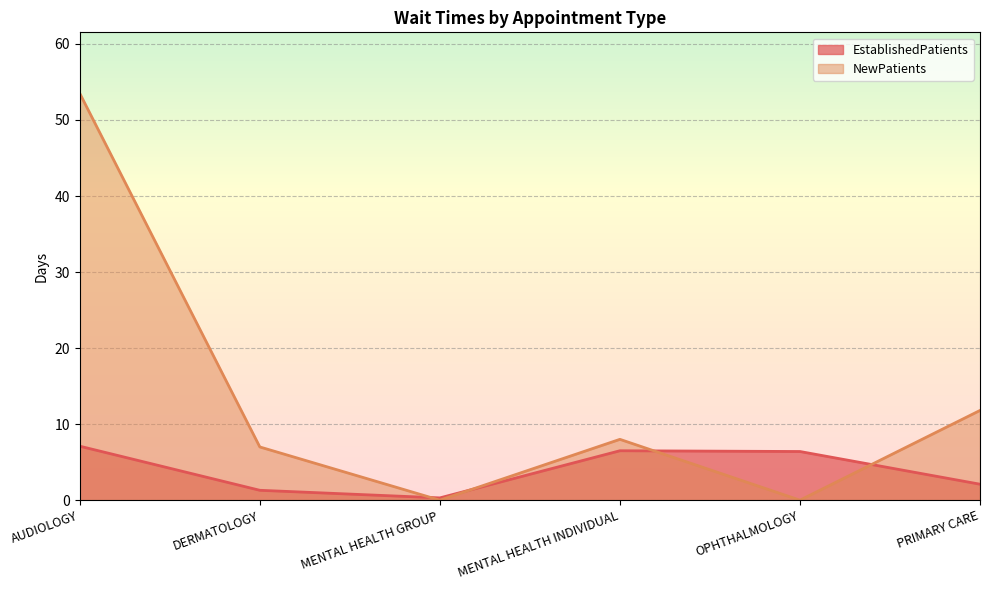

Reading right to left, list all the values displayed in this chart.

EstablishedPatients: PRIMARY CARE=2.1	OPHTHALMOLOGY=6.4	MENTAL HEALTH INDIVIDUAL=6.5	MENTAL HEALTH GROUP=0.3	DERMATOLOGY=1.3	AUDIOLOGY=7.1
NewPatients: PRIMARY CARE=11.8	OPHTHALMOLOGY=0.0	MENTAL HEALTH INDIVIDUAL=8.0	MENTAL HEALTH GROUP=0.0	DERMATOLOGY=7.0	AUDIOLOGY=53.5